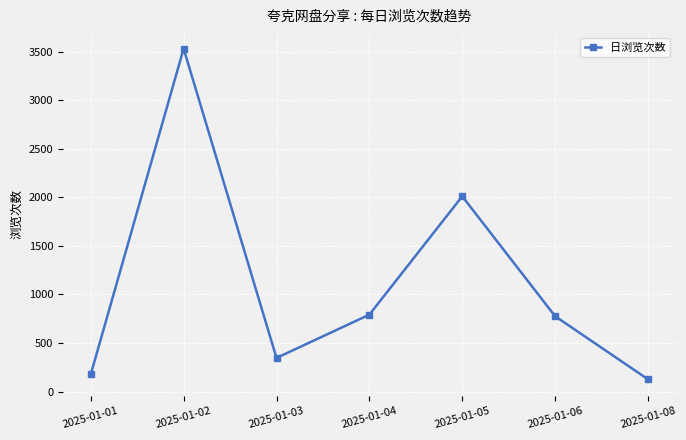

Is it true that the value at 2025-01-05 is 2011?

True